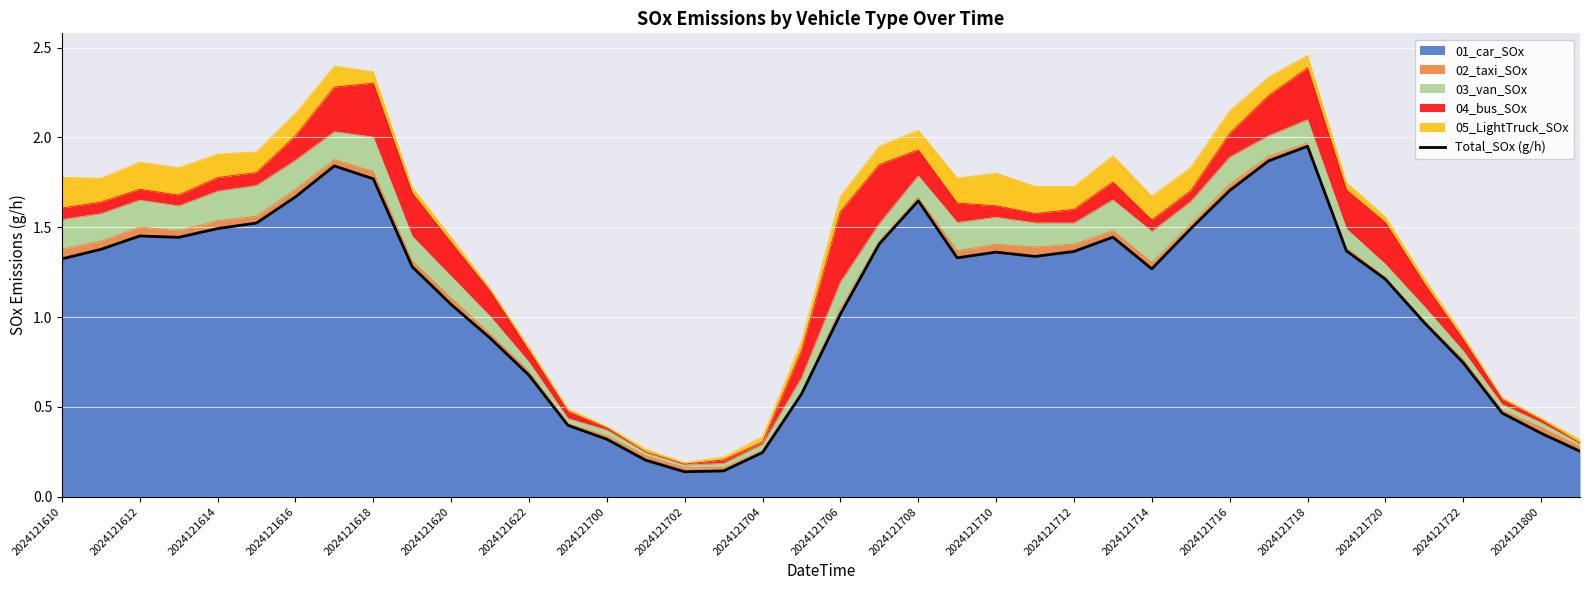

What is the smallest value displayed?

0.1